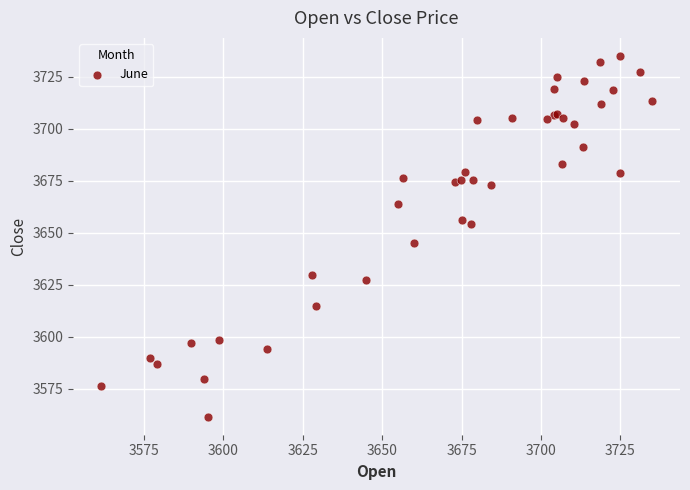

What Y value in the scatter plot is closest to 3648?

3645.1